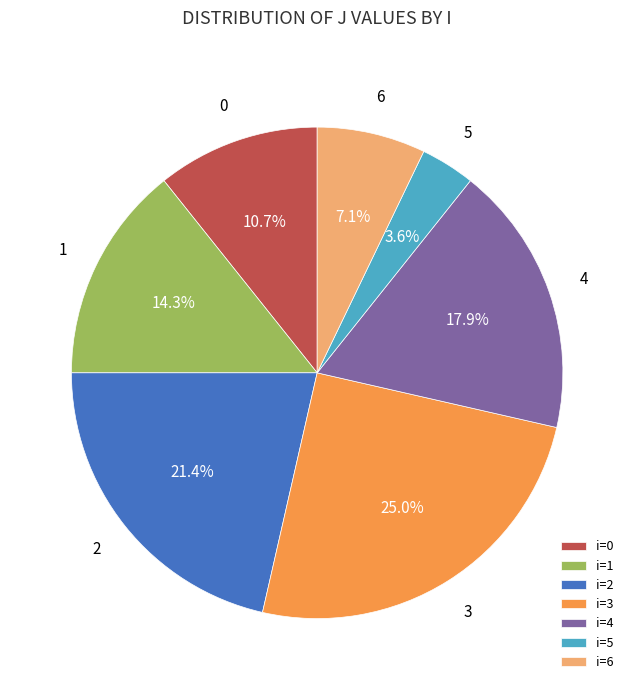

Is there a majority slice in this chart?

No